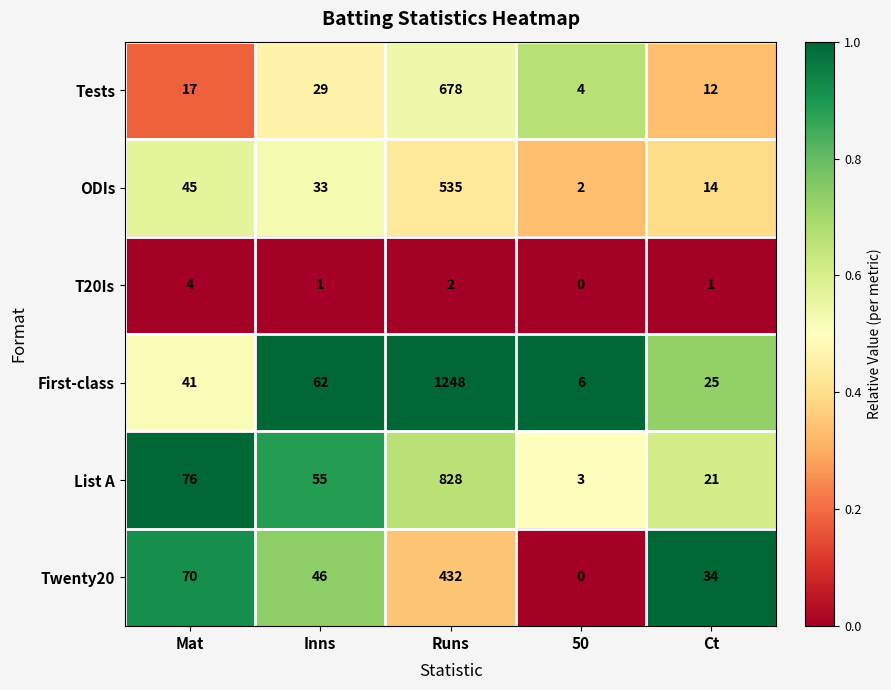

Reading left to right, transcribe all the data shown in this chart.

Tests: 17	29	678	4	12
ODIs: 45	33	535	2	14
T20Is: 4	1	2	0	1
First-class: 41	62	1248	6	25
List A: 76	55	828	3	21
Twenty20: 70	46	432	0	34